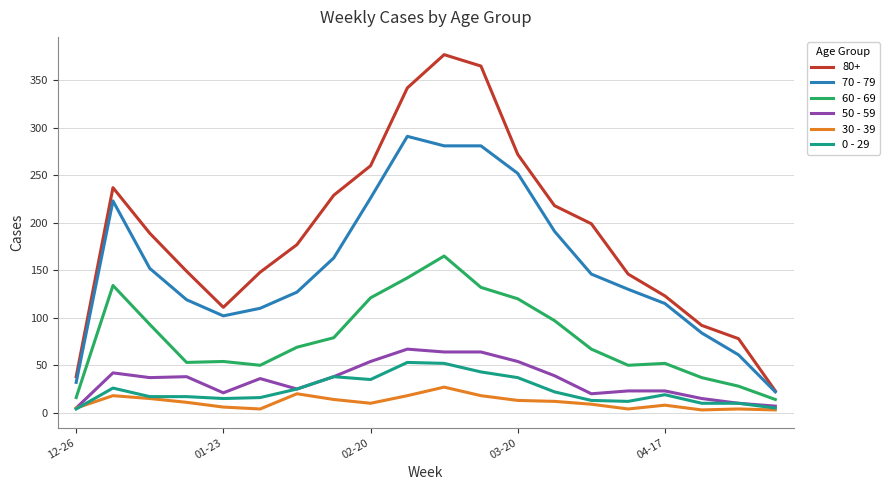

True or false: 60 - 69 and 80+ cross at least once.

False